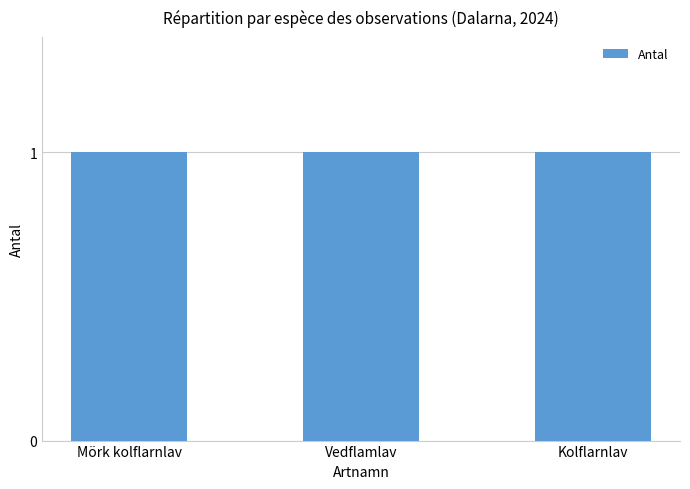

What is the approximate value of Antal at Kolflarnlav?

1